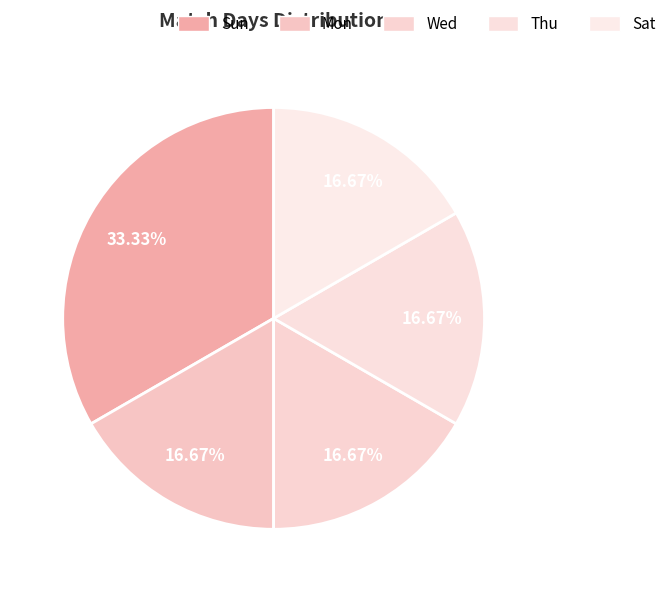

To the nearest percent, what is the average slice percentage?

20%